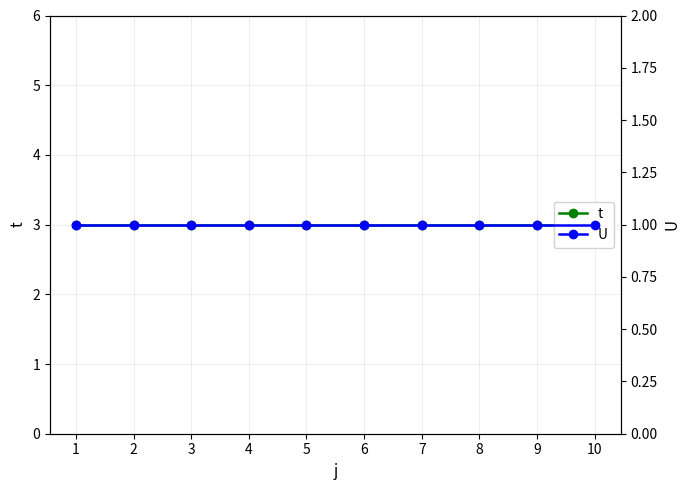

Count the number of categories in the chart.

10